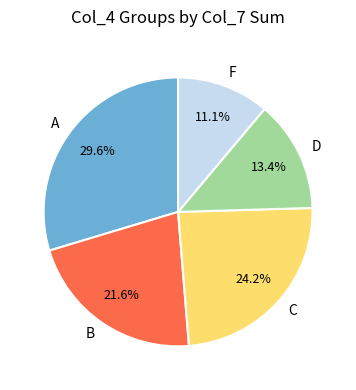

What percentage is the B slice, to the nearest percent?

22%